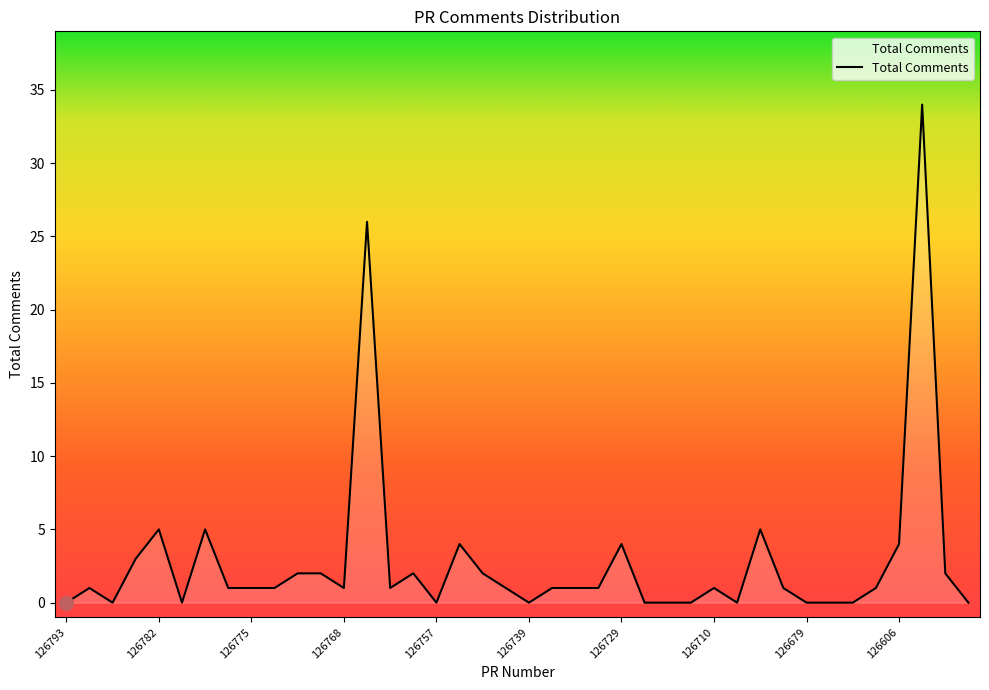

What is the greatest value displayed?

34